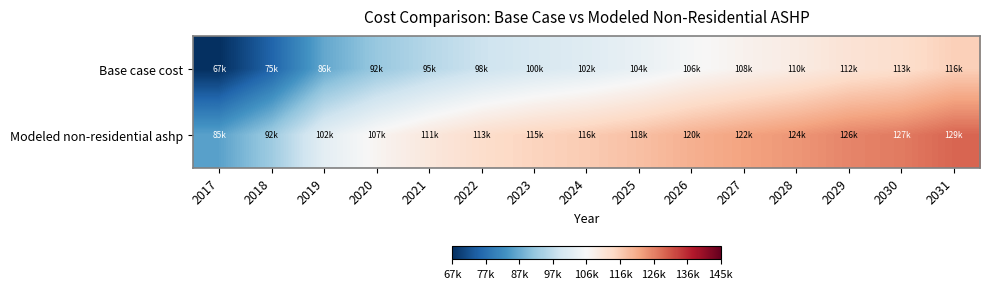

Which series has the largest total across all categories?

Modeled non-residential ashp